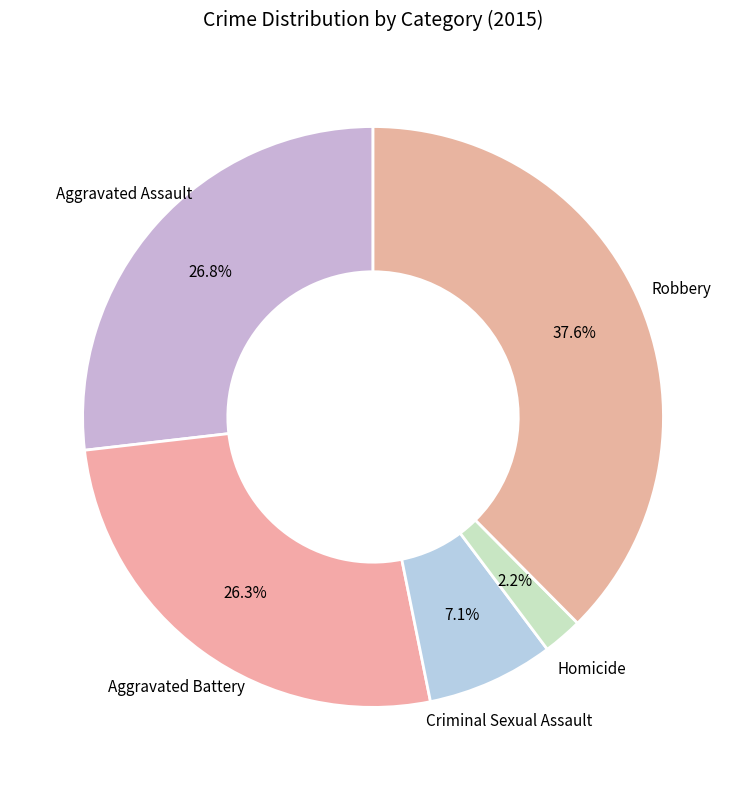

How many slices are in this pie chart?

5